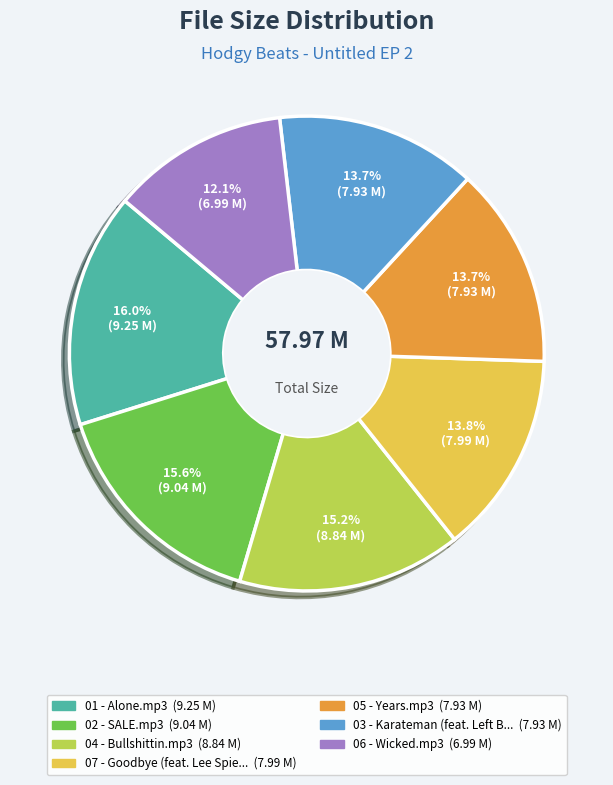

To the nearest percent, what is the average slice percentage?

14%